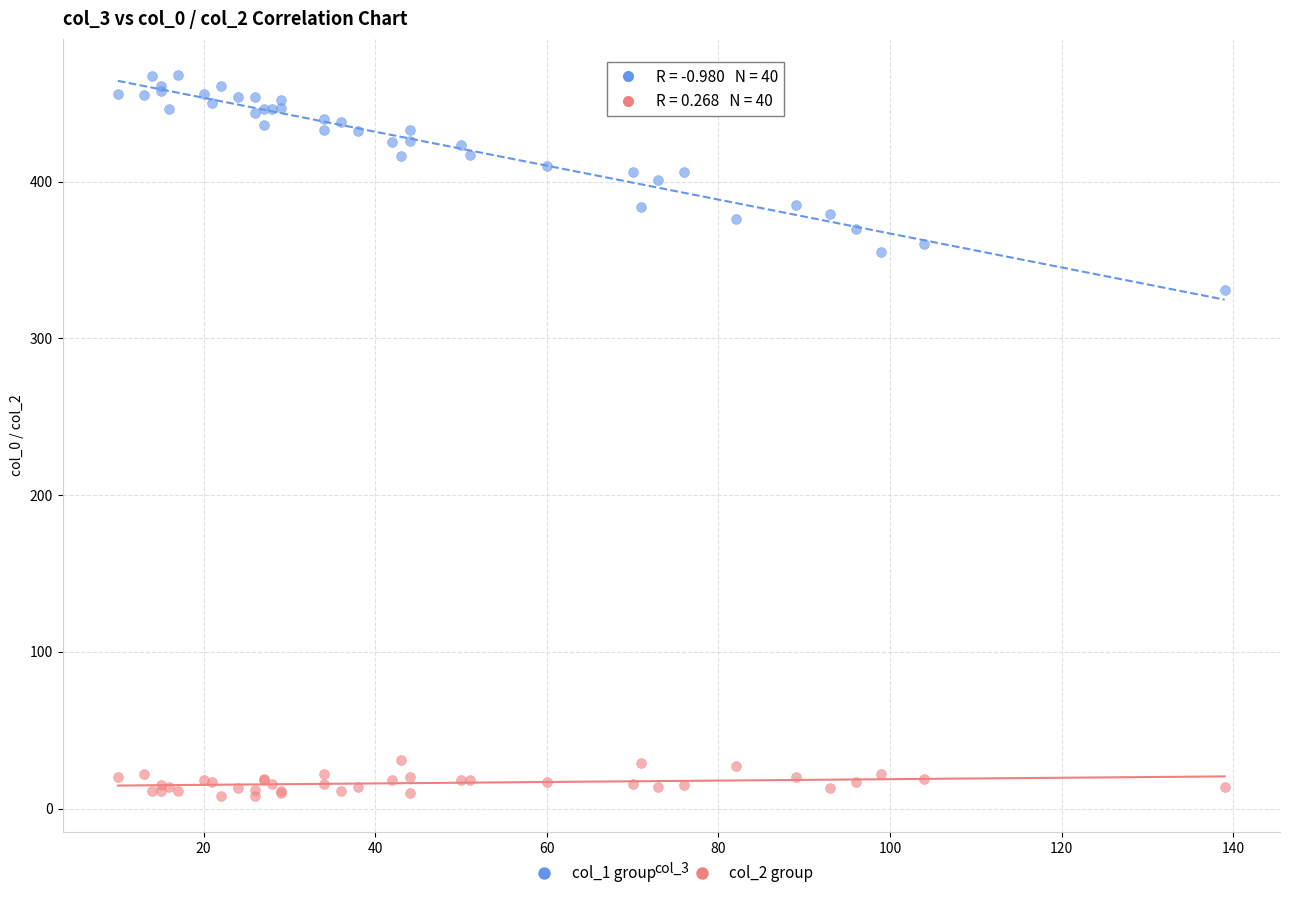

What are all the series names shown in the legend?

col_1 group, col_2 group